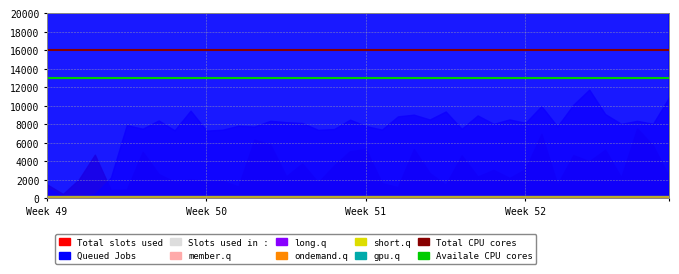

True or false: Total CPU cores has a value of 5056 at 36.

False